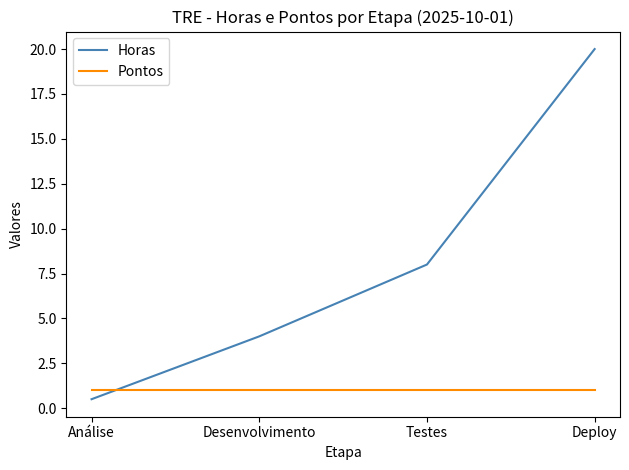

Between which two adjacent categories do Horas and Pontos first intersect?

Análise and Desenvolvimento